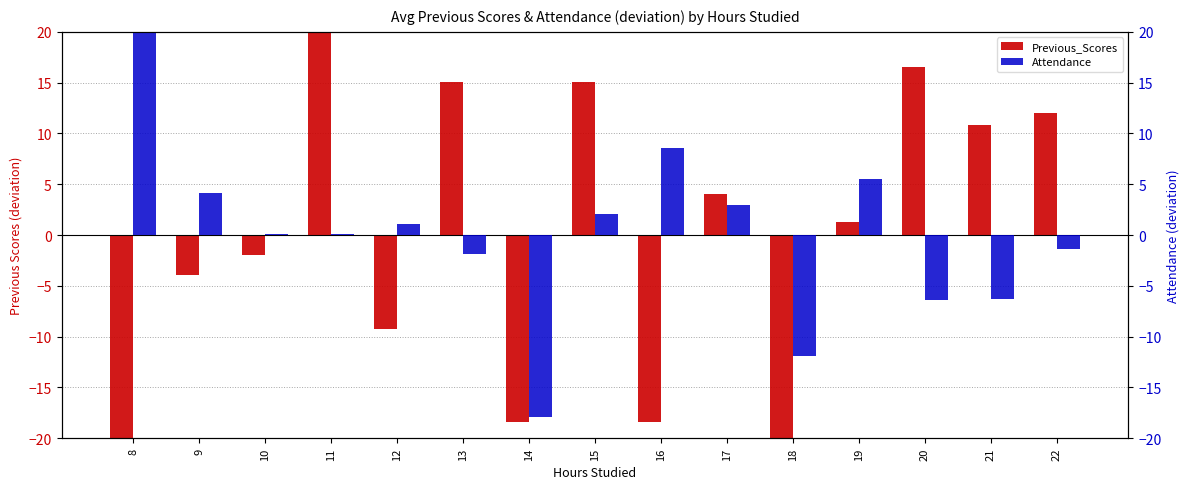

Reading left to right, extract all data points from this chart.

Previous_Scores: -21.9	-3.9	-1.9	24.1	-9.3	15.1	-18.4	15.1	-18.4	4.1	-24.9	1.3	16.6	10.9	12.1
Attendance: 21.1	4.1	0.1	0.1	1.1	-1.9	-17.9	2.1	8.6	2.9	-11.9	5.5	-6.4	-6.3	-1.4